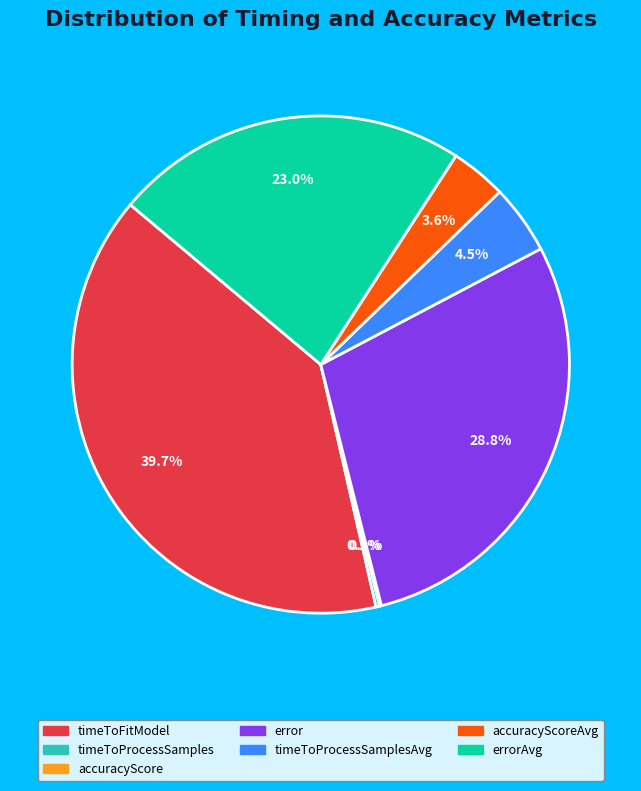

What percentage is NOT represented by errorAvg?

77.0%